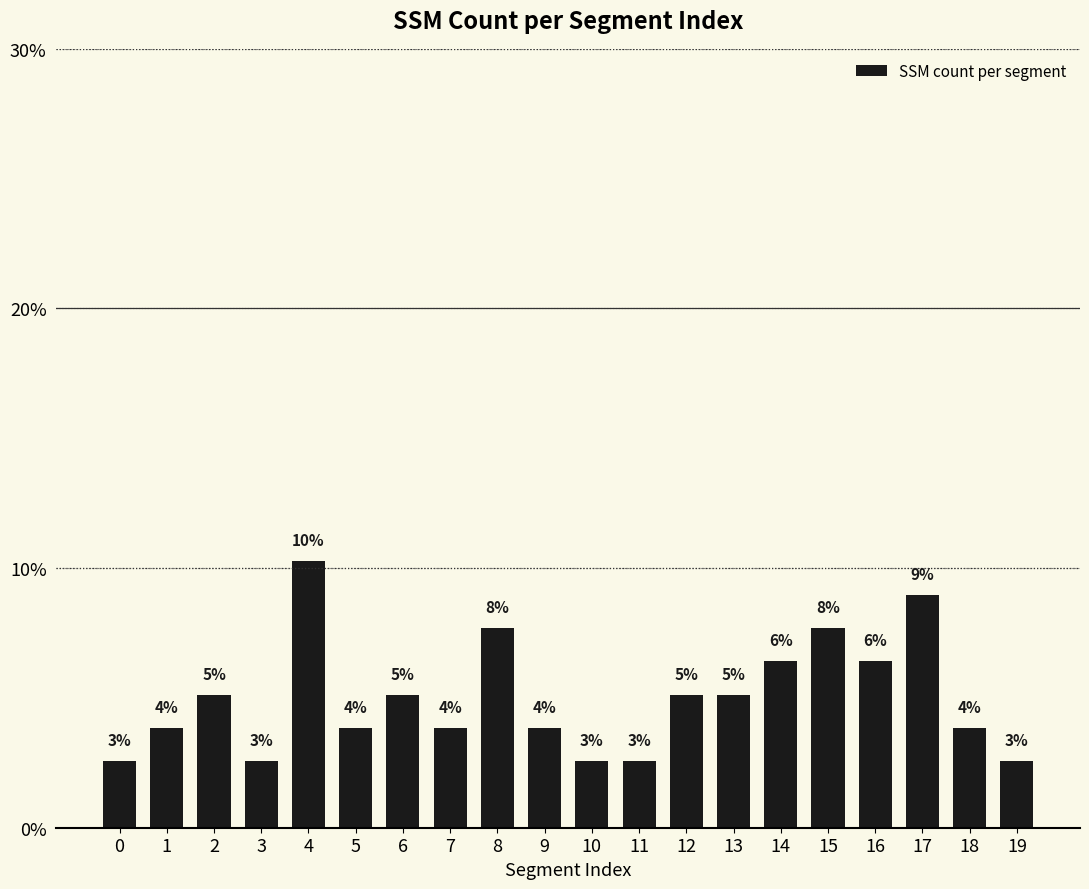

What is the minimum value shown in the chart?

2.6